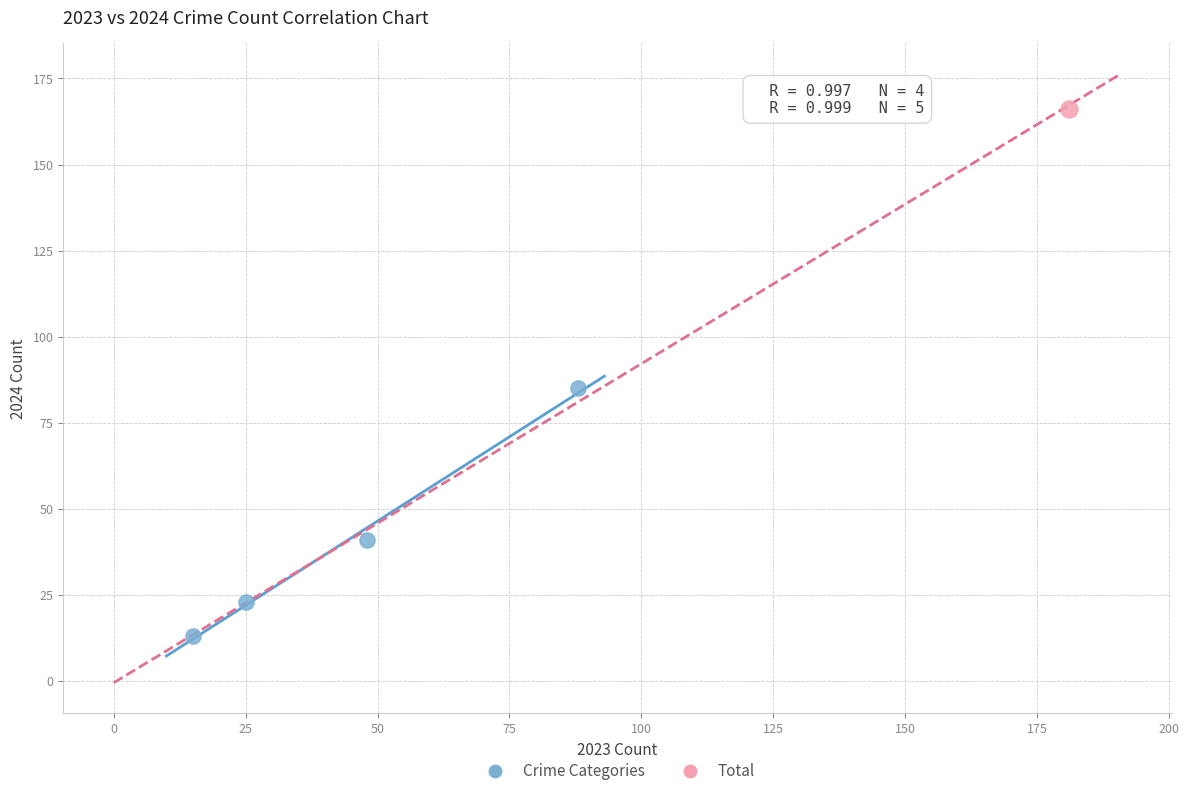

What are all the series names shown in the legend?

Crime Categories, Total